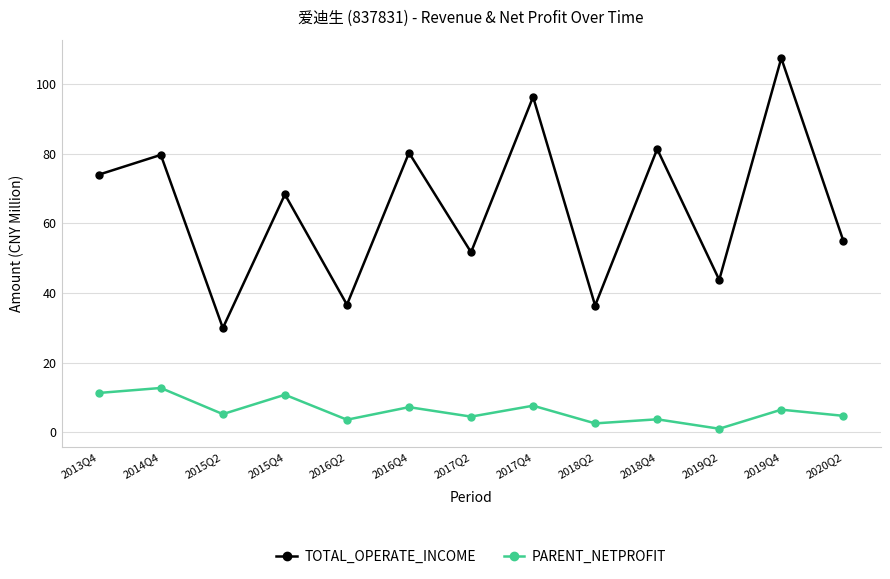

Rank the series at 2015Q2 from highest to lowest value.

TOTAL_OPERATE_INCOME, PARENT_NETPROFIT